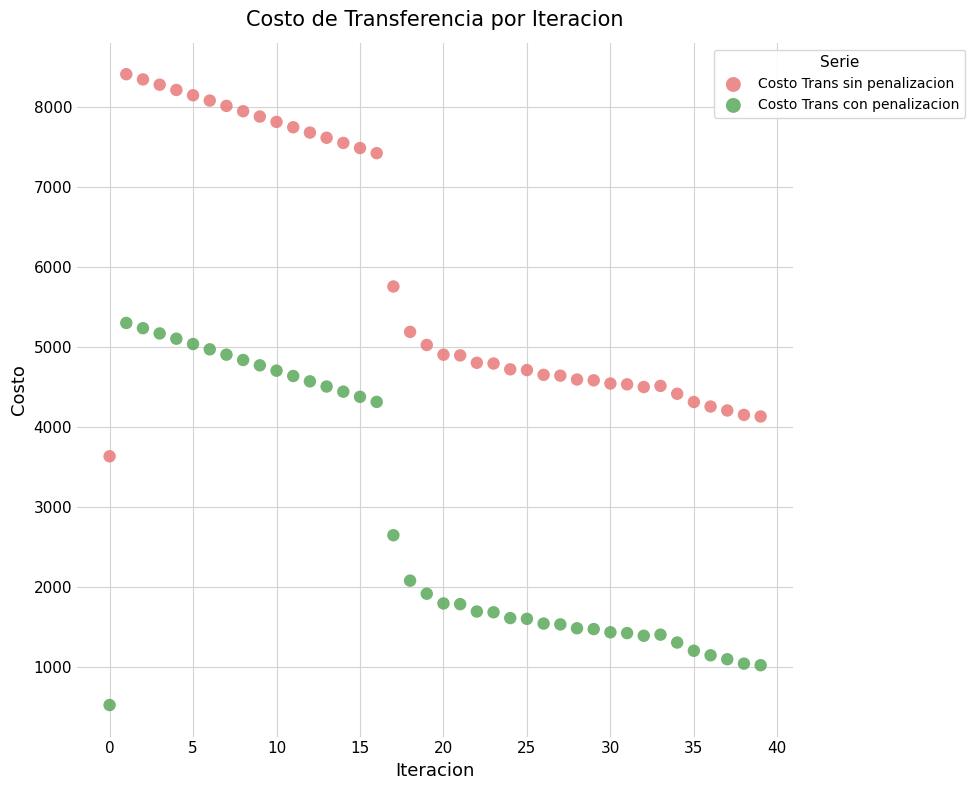

Which series contains the lowest Y value?

Costo Trans con penalizacion